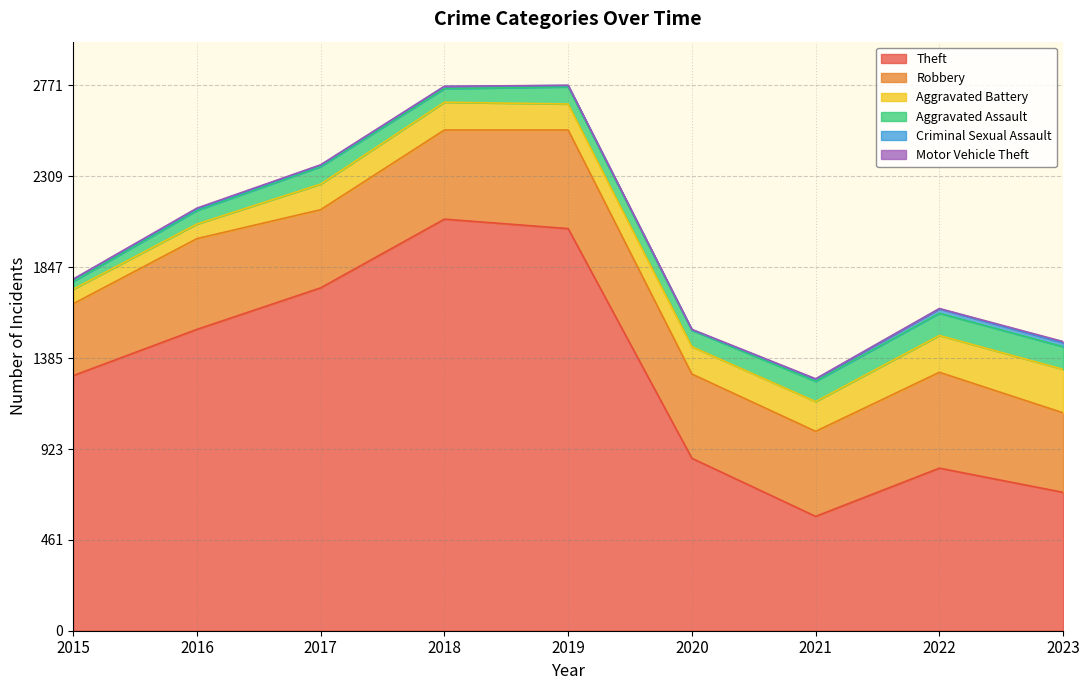

List the series in order of their peak value, highest first.

Theft, Robbery, Aggravated Battery, Aggravated Assault, Criminal Sexual Assault, Motor Vehicle Theft